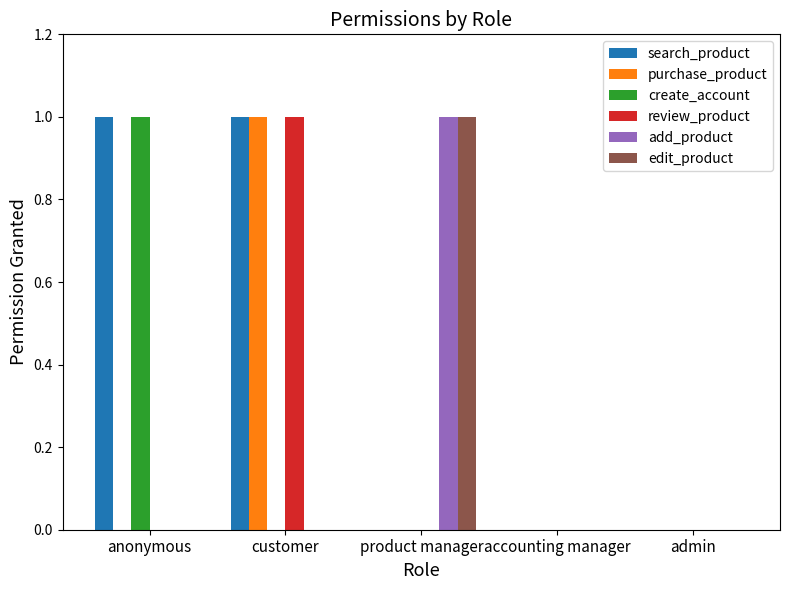

How many data points does each series have?

5